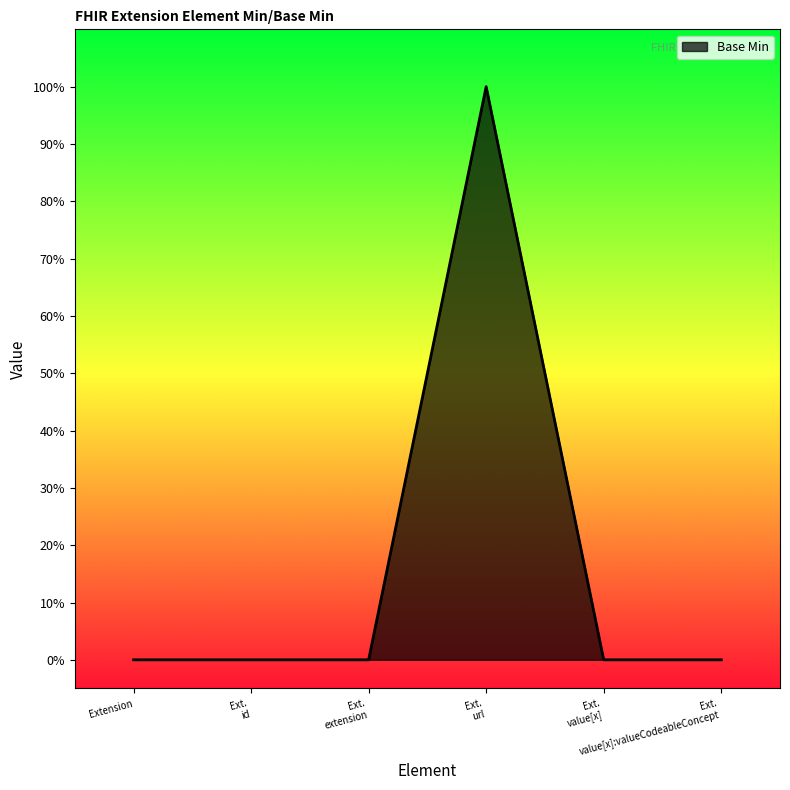

Is this an area chart (filled region under the line)?

Yes